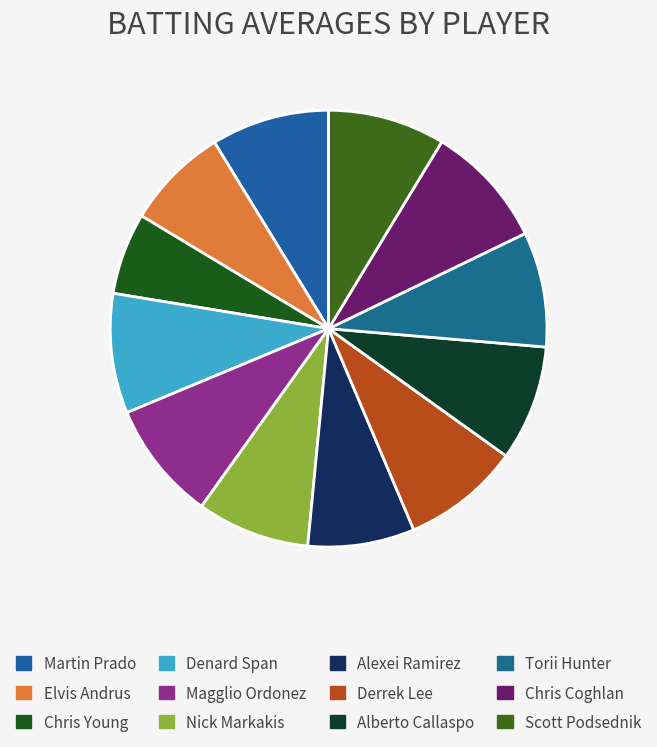

Count the number of slices in the pie.

12